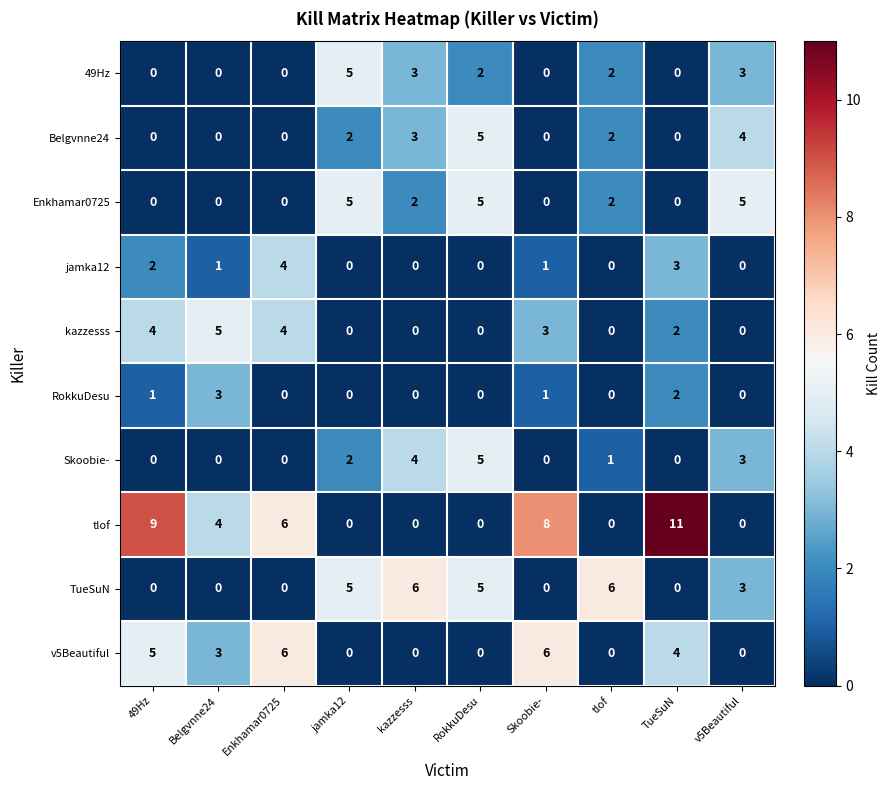

Is the value of v5Beautiful at Skoobie- greater than the value of kazzesss at kazzesss?

Yes